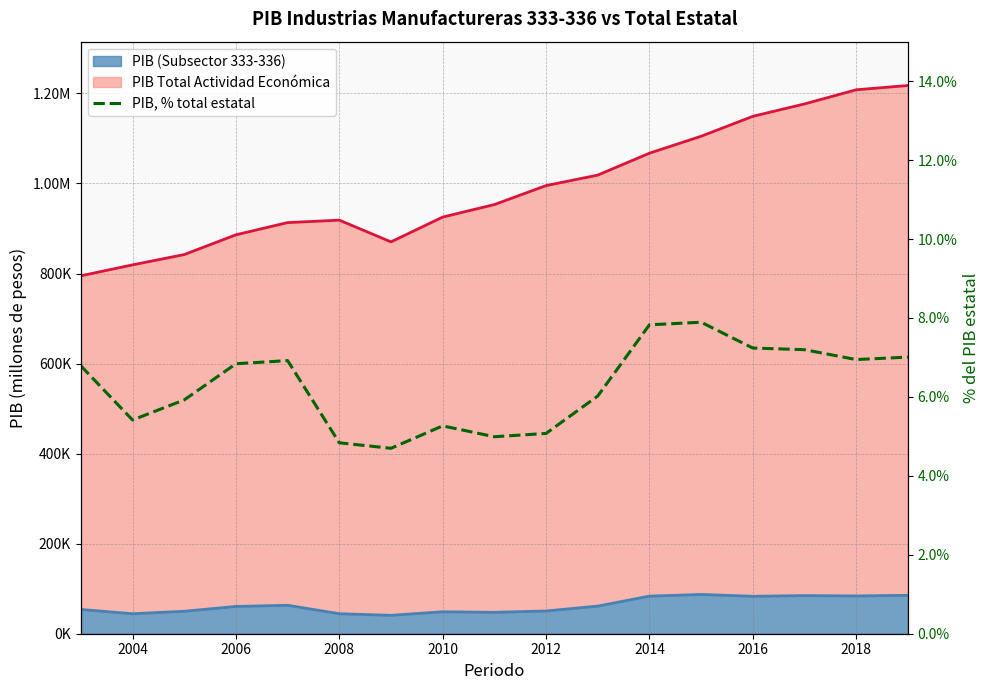

Reading left to right, list all the values displayed in this chart.

0.1	0.1	0.1	0.1	0.1	0.0	0.0	0.1	0.0	0.1	0.1	0.1	0.1	0.1	0.1	0.1	0.1